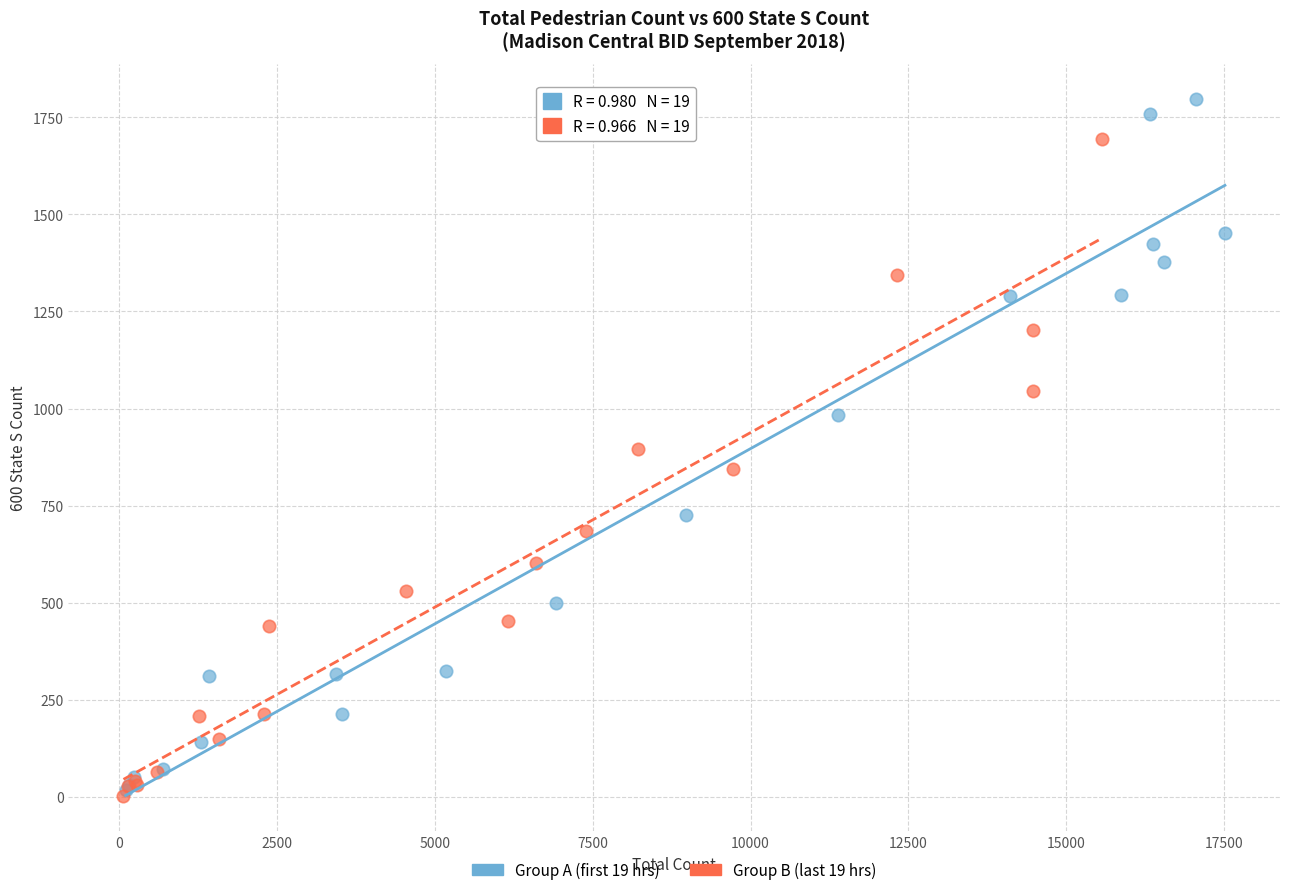

Which series has the widest spread of Y values?

Group A (first 19 hrs)